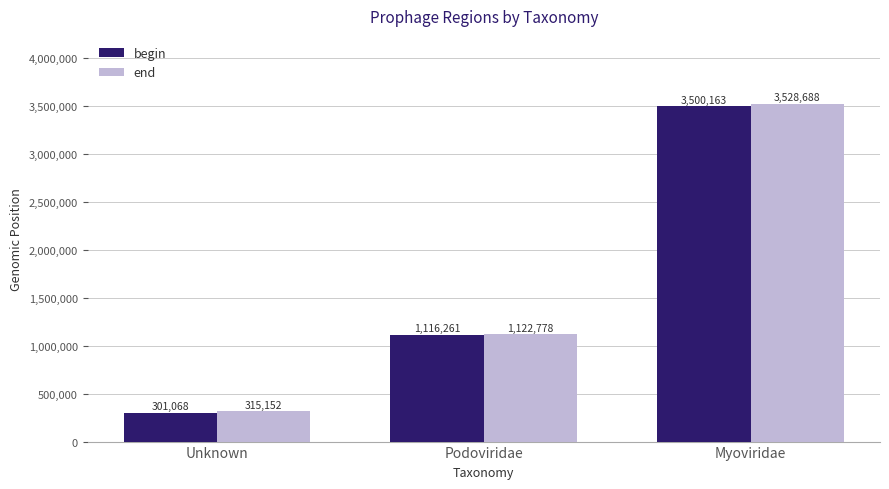

Reading left to right, list all the values displayed in this chart.

begin: 301068	1116261	3500163
end: 315152	1122778	3528688